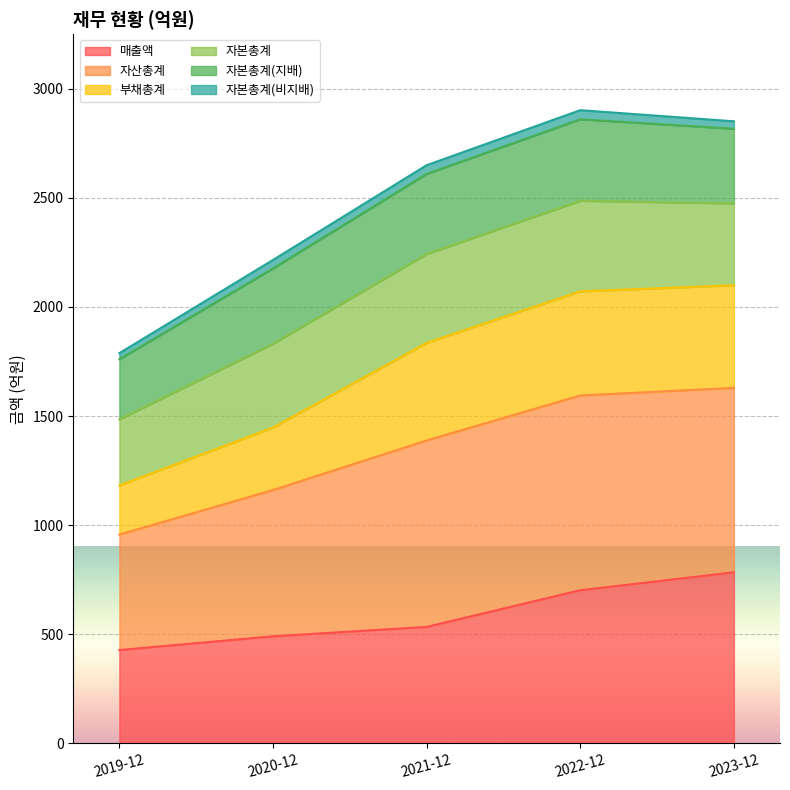

True or false: 매출액 and 자산총계 intersect in this chart.

False